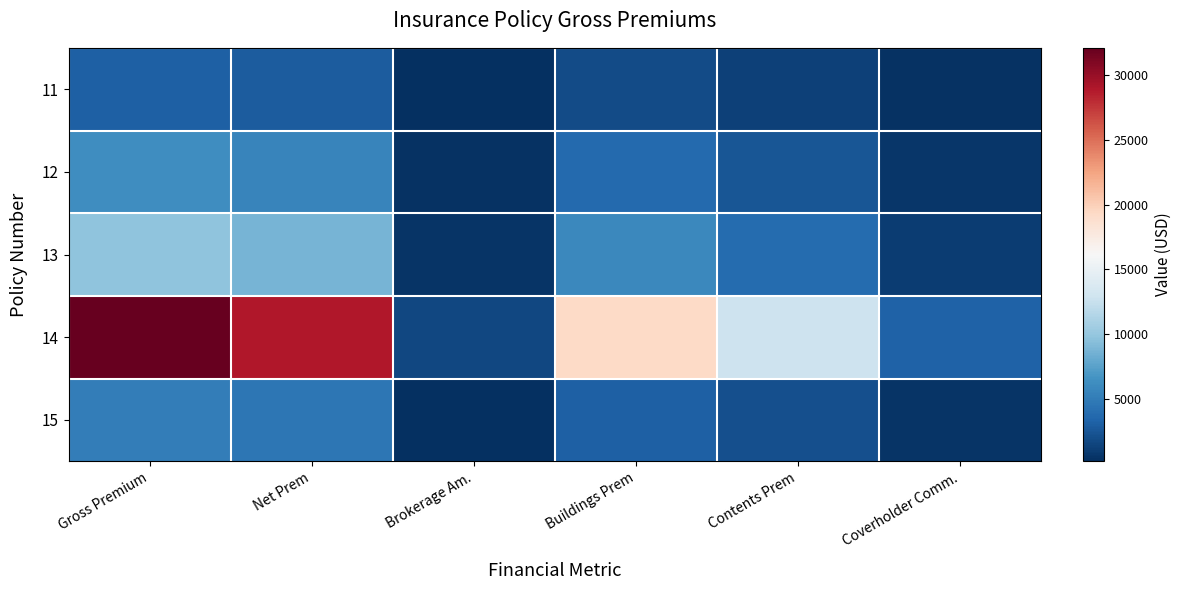

Between Brokerage Am. and Buildings Prem, which is larger?

Buildings Prem